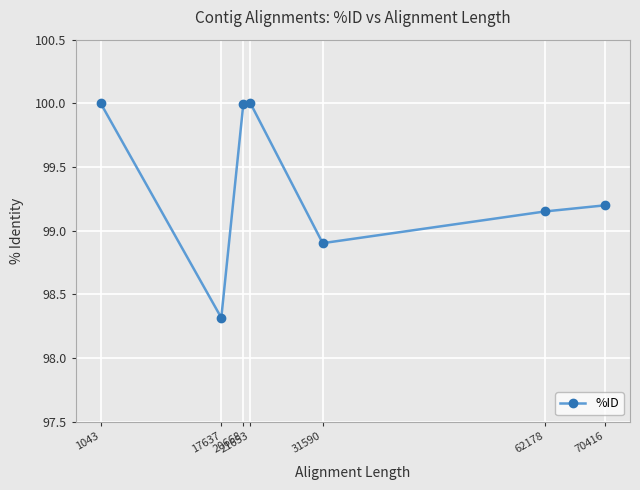

What is the value of the 3rd point from the left?

100.0